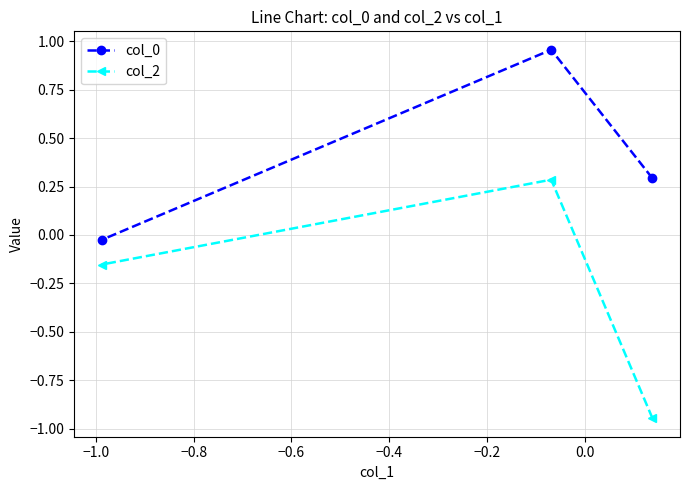

What is the maximum value for col_0?

1.0